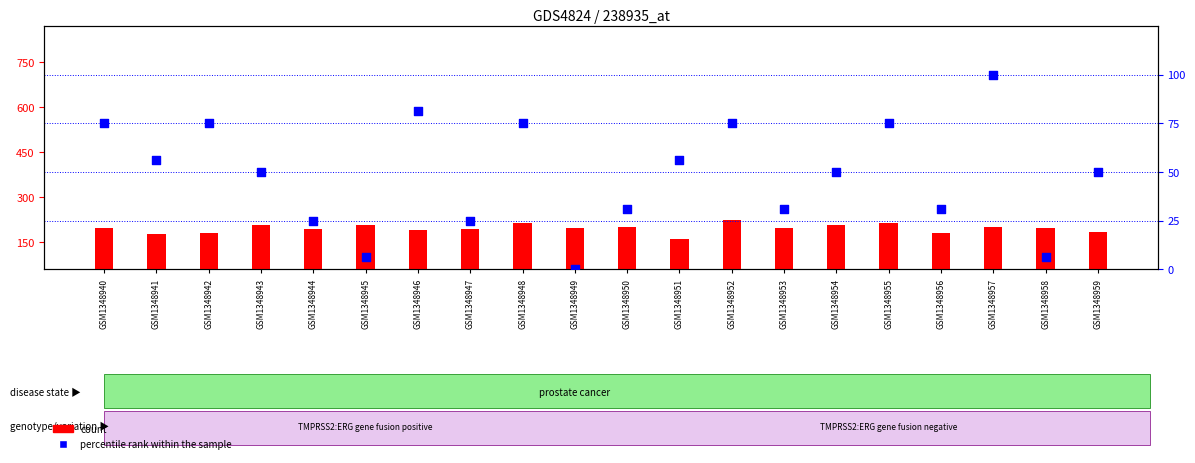

What are all the series names shown in the legend?

count, percentile rank within the sample